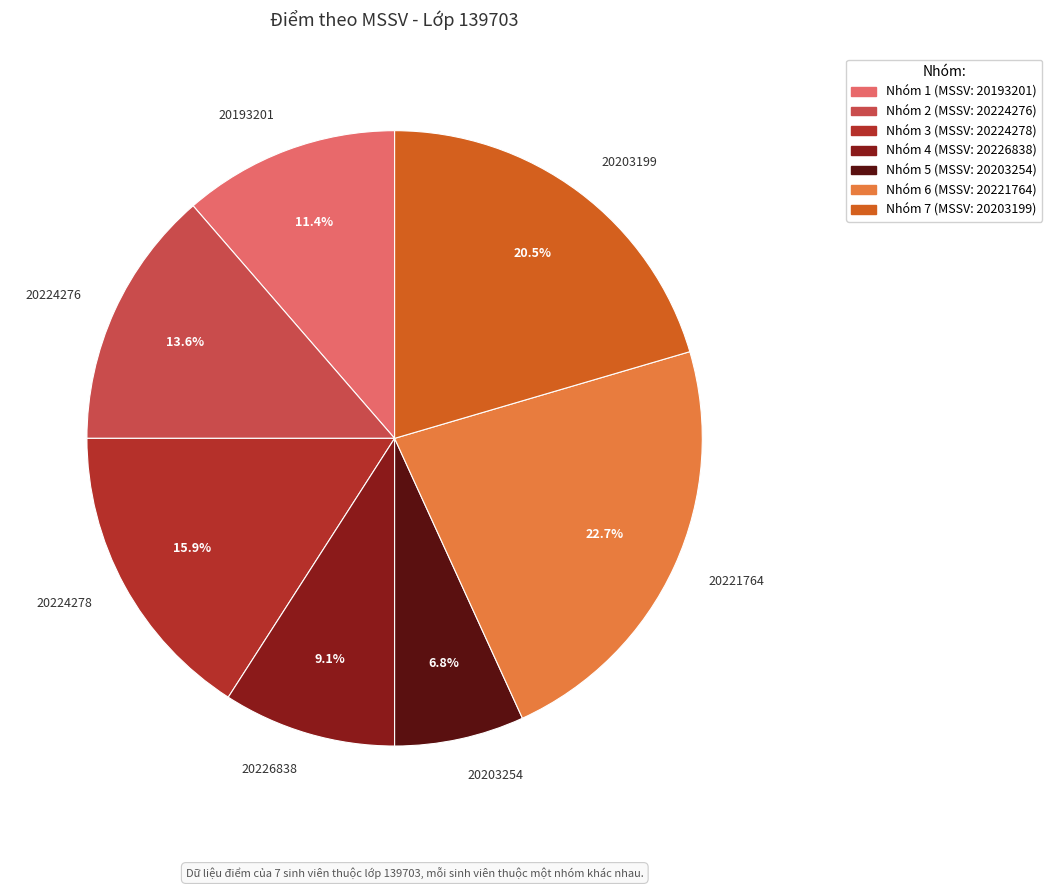

Which category has the biggest portion of the pie?

20221764